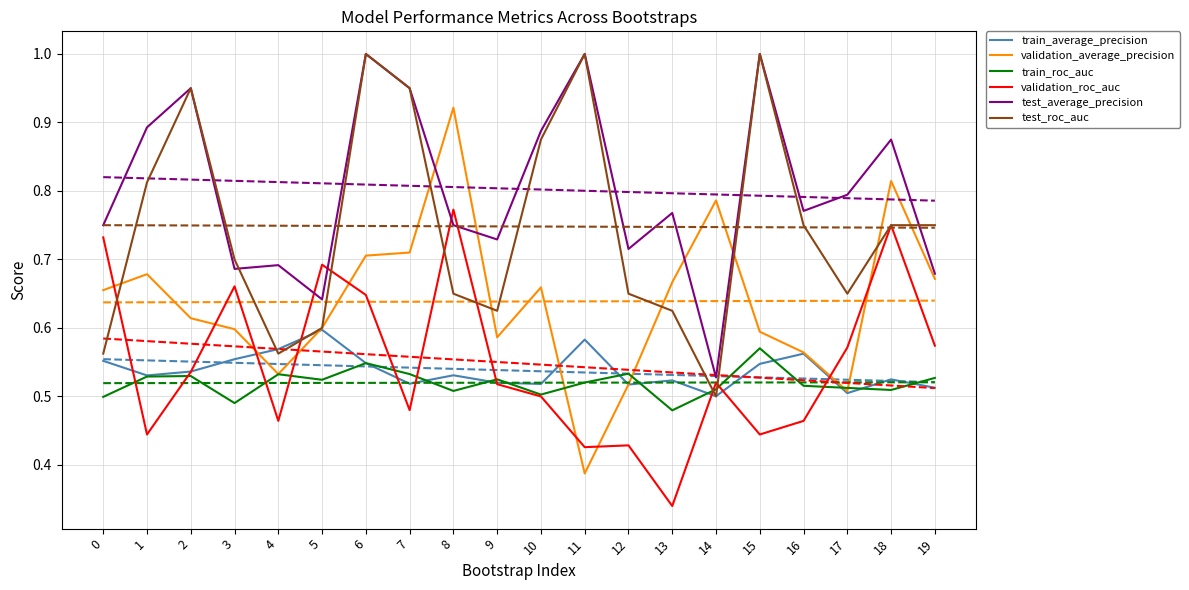

Is it true that train_average_precision equals 0.9 at 3?

False